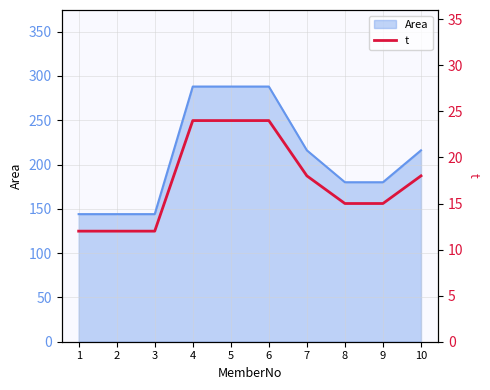

Reading left to right, extract all data points from this chart.

1=12	2=12	3=12	4=24	5=24	6=24	7=18	8=15	9=15	10=18